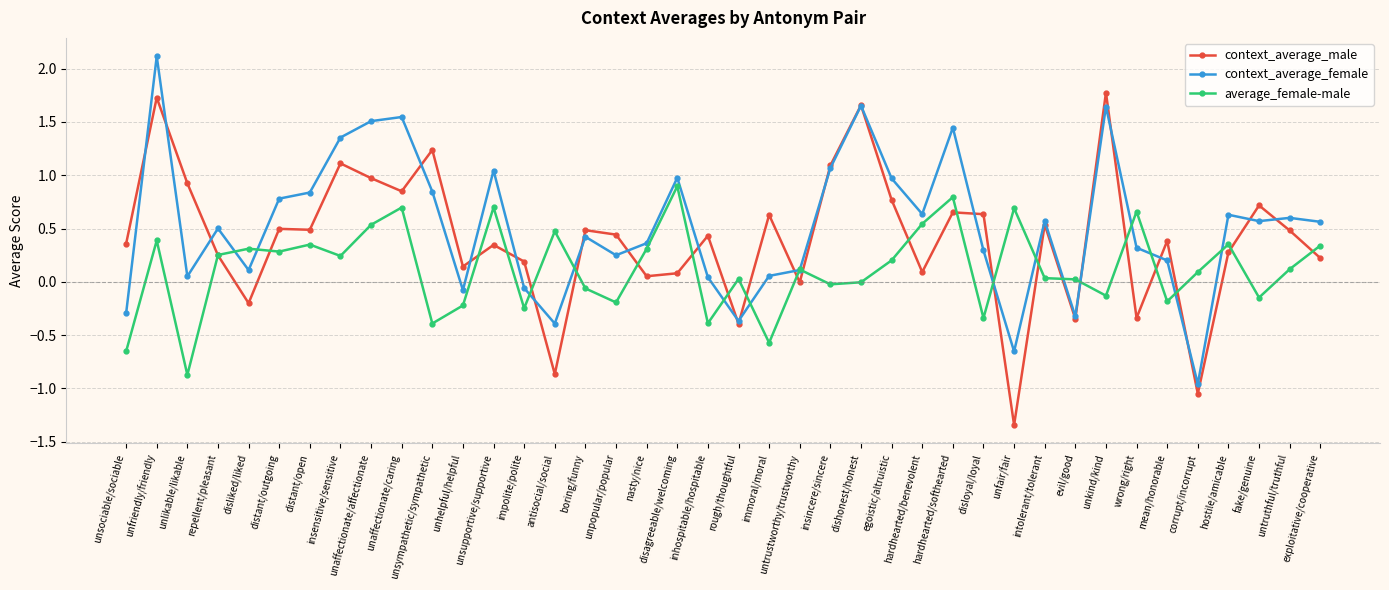

True or false: context_average_male has more than 1 points higher than both neighbors.

True